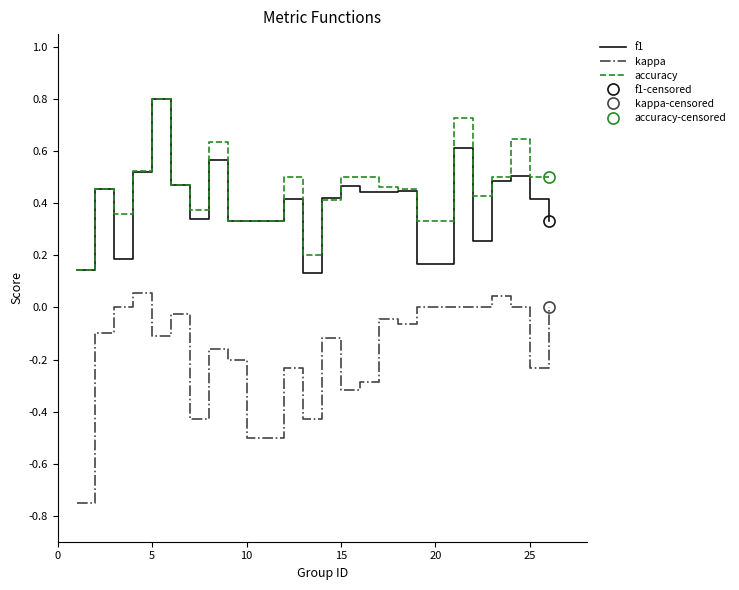

True or false: kappa and f1 intersect in this chart.

False